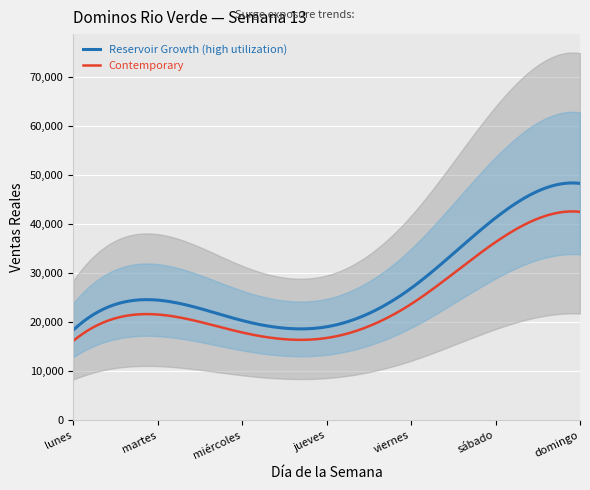

True or false: the data shows 41031 at 2019-03-26.

False